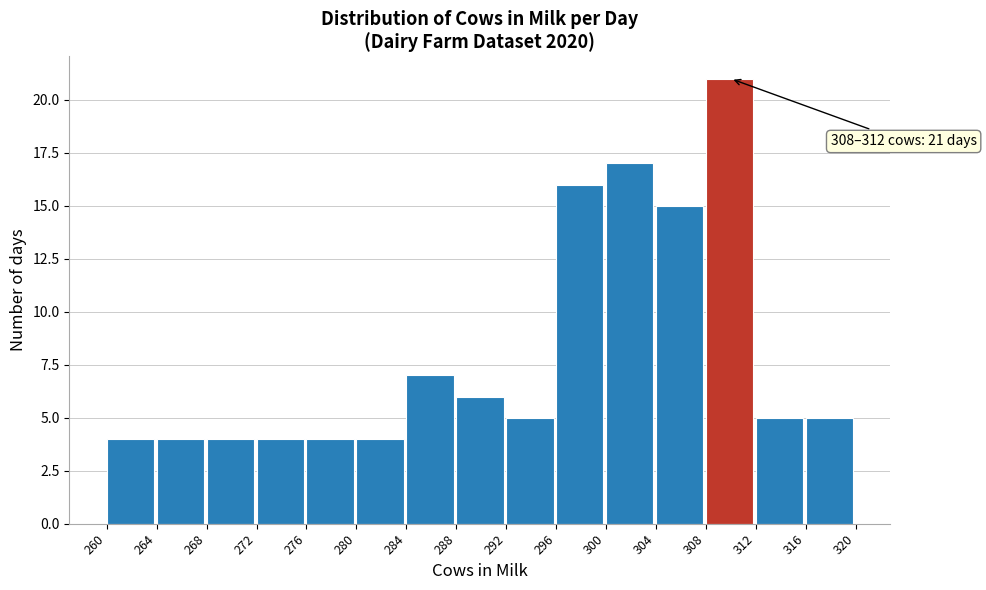

Which range on the x-axis has the tallest bar?

308 to 312